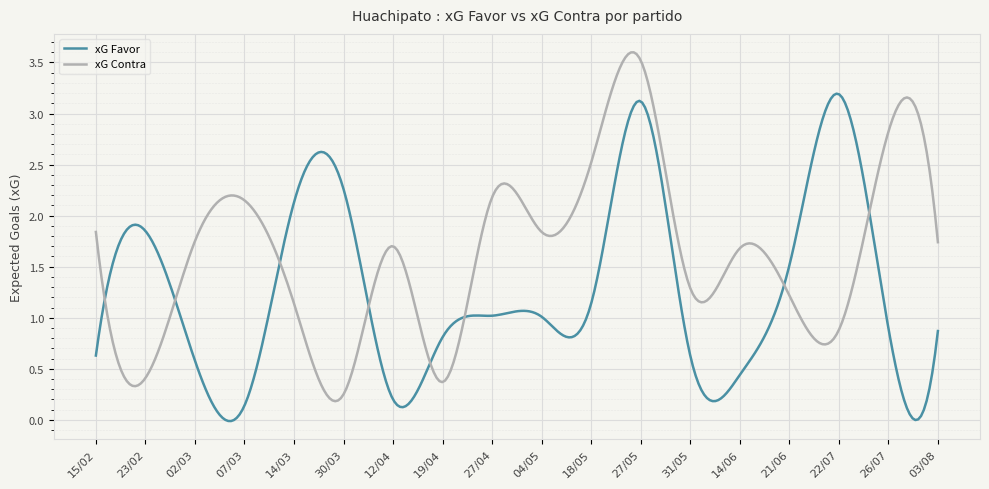

Which series has the widest spread of values?

xG Contra